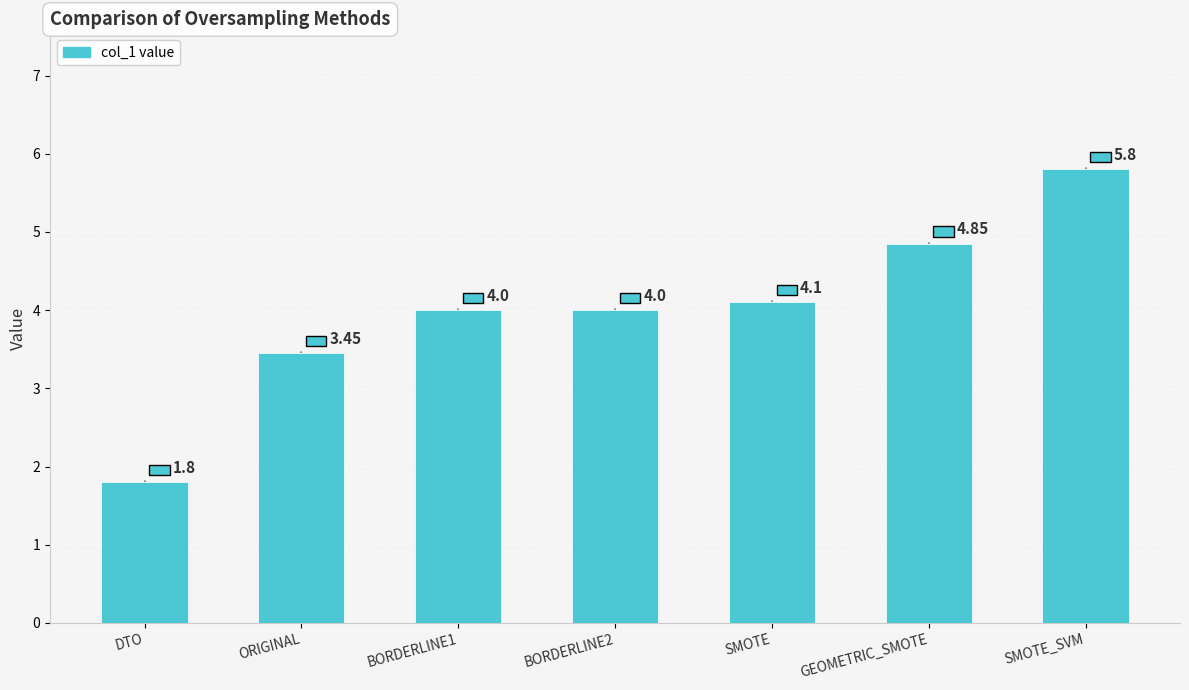

At which label is the value closest to 3?

ORIGINAL